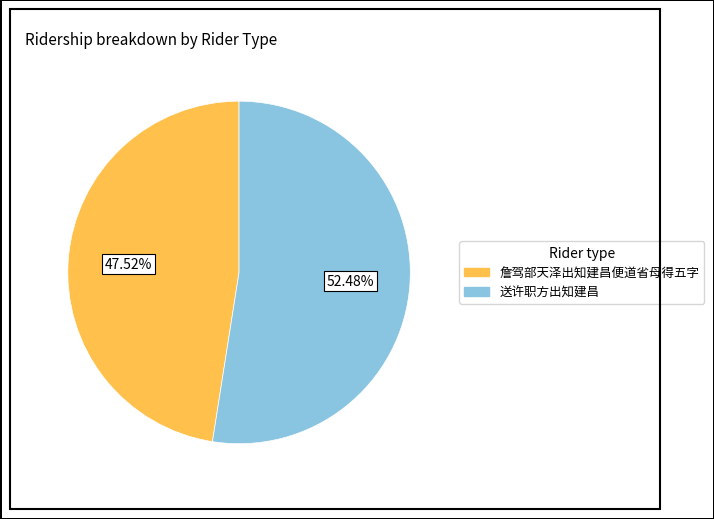

What percentage is the 送许职方出知建昌 slice, to the nearest percent?

52%